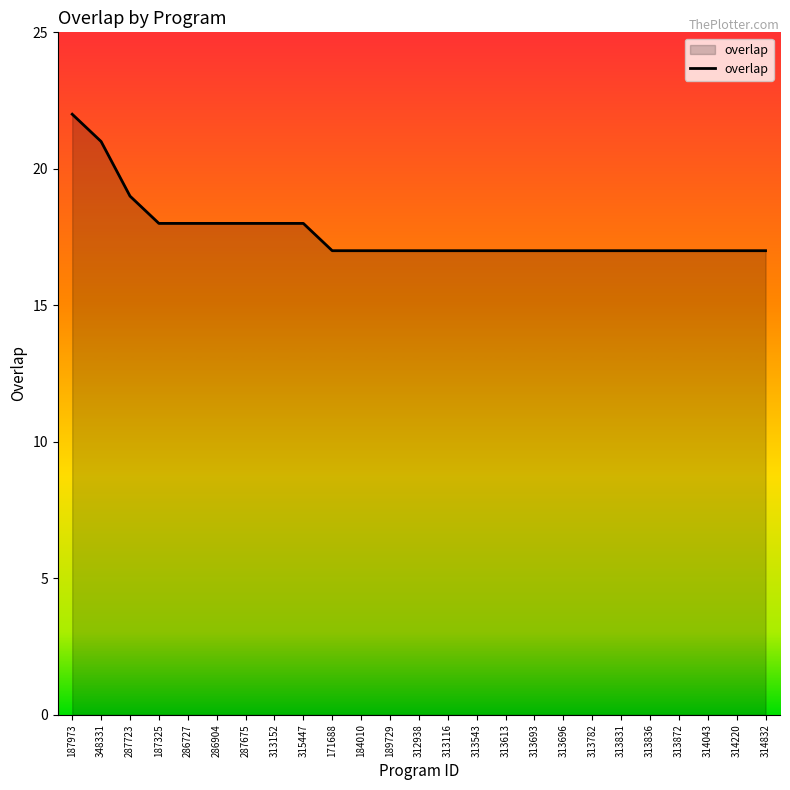

Approximately how many times larger is the value at 287675 compared to 313116?

1.1